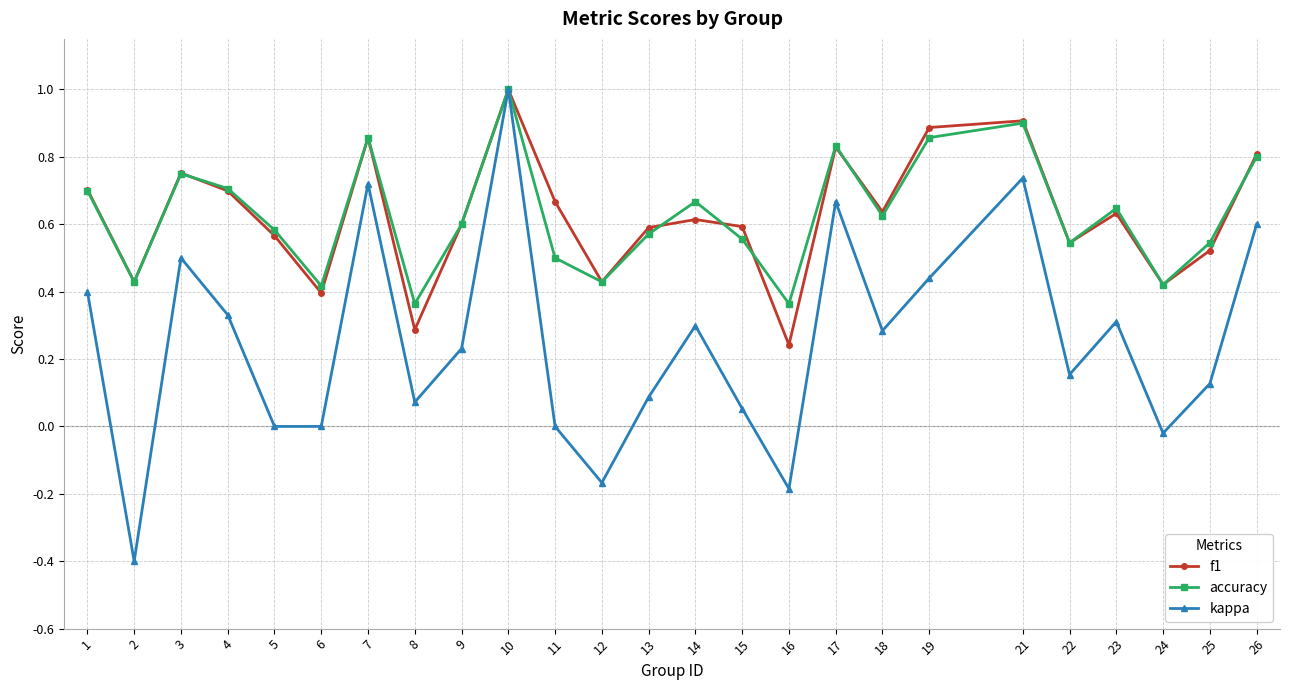

The value of kappa at 11 is -0.6. True or false?

False